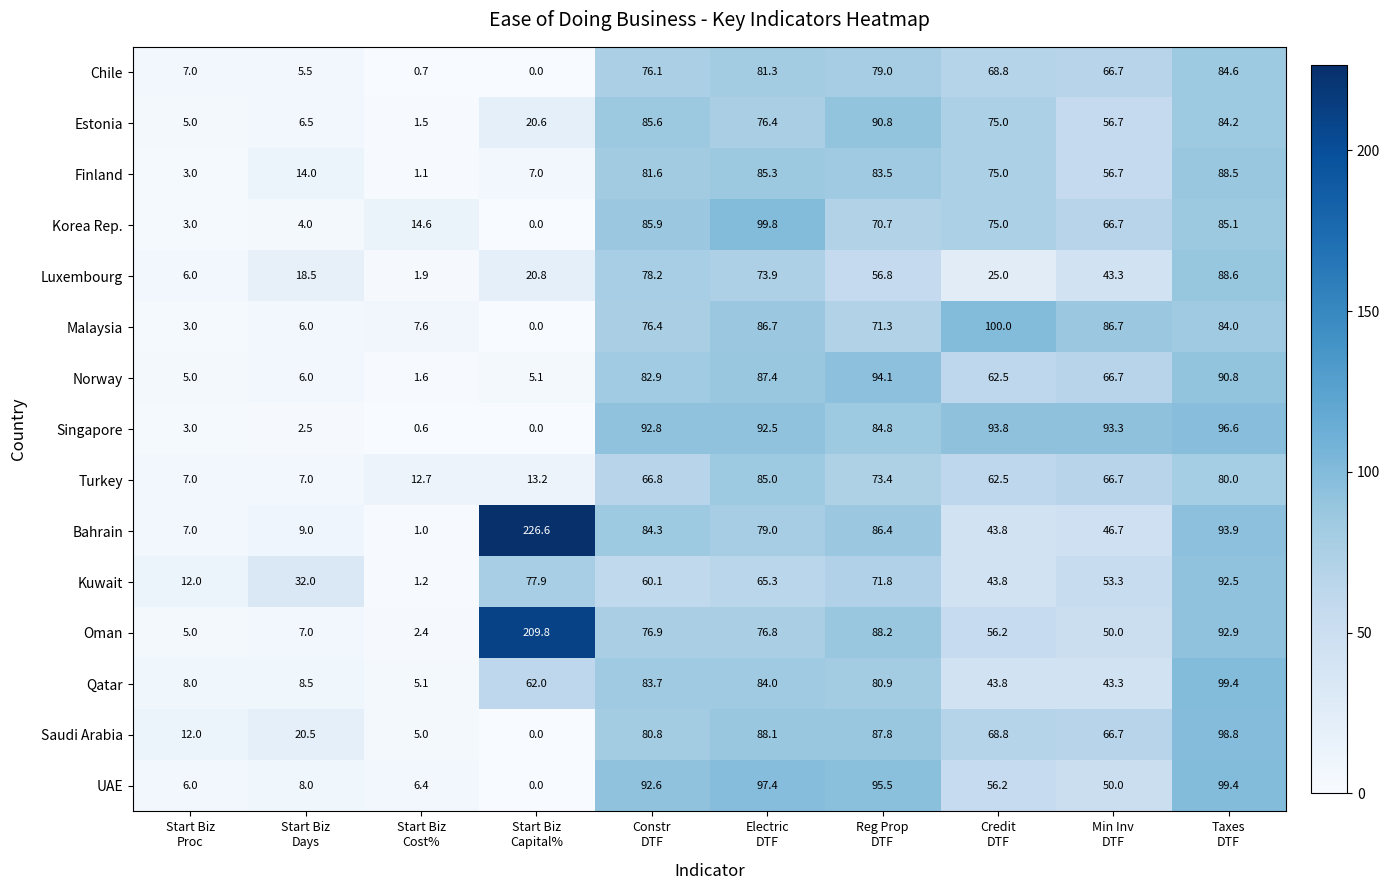

How many data points in Korea Rep. are above 70?

5